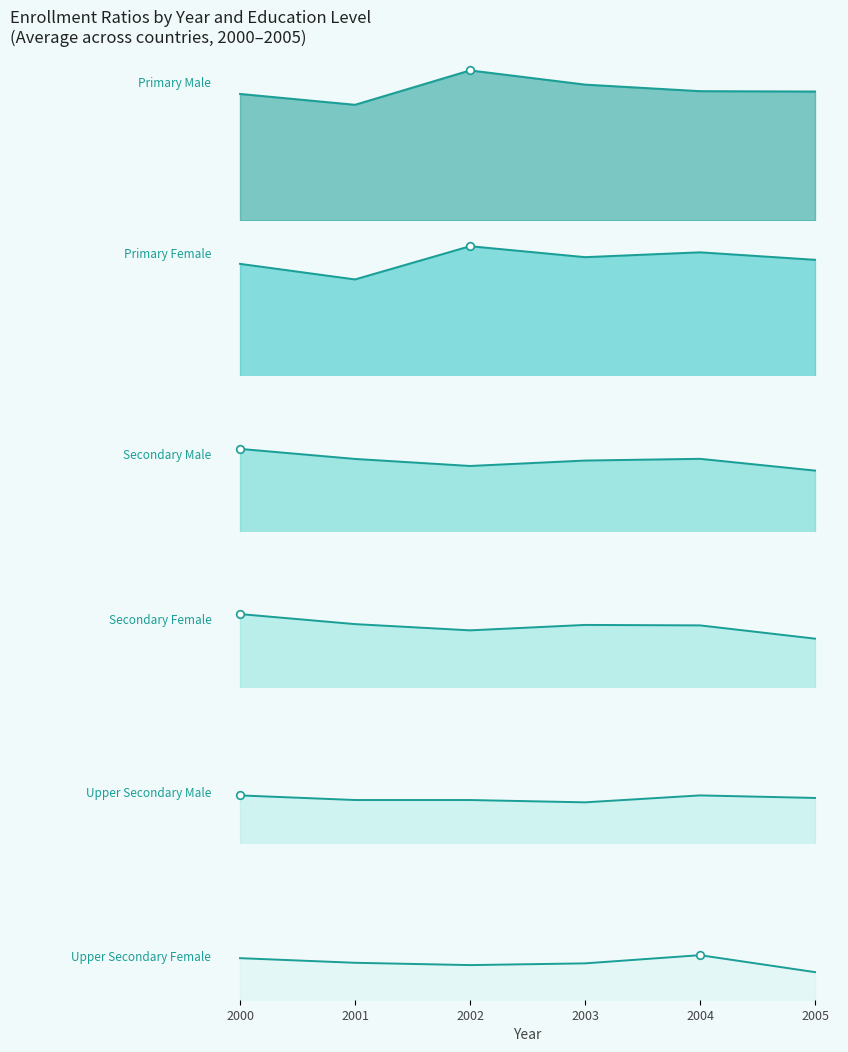

Which series reaches the minimum Y coordinate?

Enroll_Ratio_UpperSecondary_Female